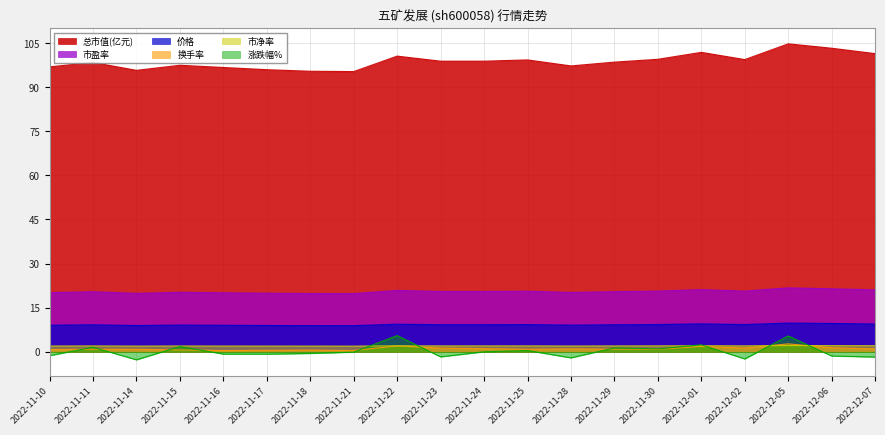

What is the spread (max minus min) of values at 2022-11-17?

96.7